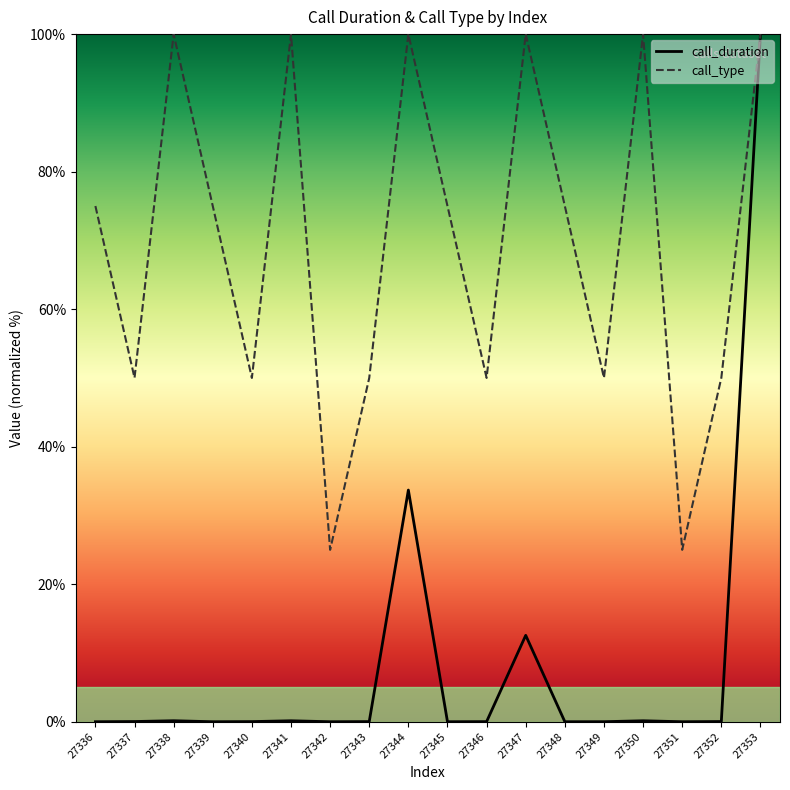

Is it true that call_type equals 34.0 at 27342?

False